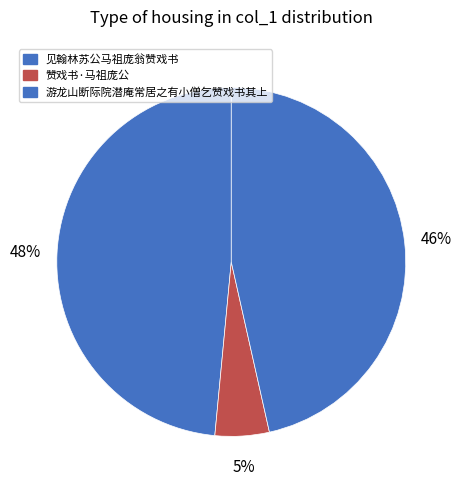

To the nearest percent, what is the combined percentage of 赞戏书·马祖庞公 and 游龙山断际院潜庵常居之有小僧乞赞戏书其上?

52%